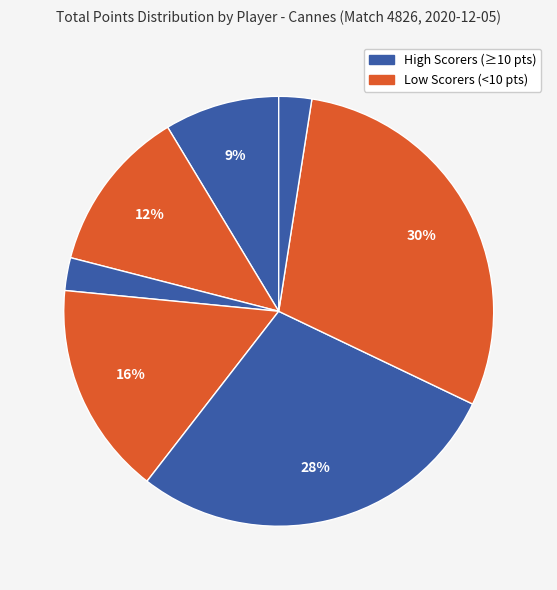

How many segments does this pie chart have?

7